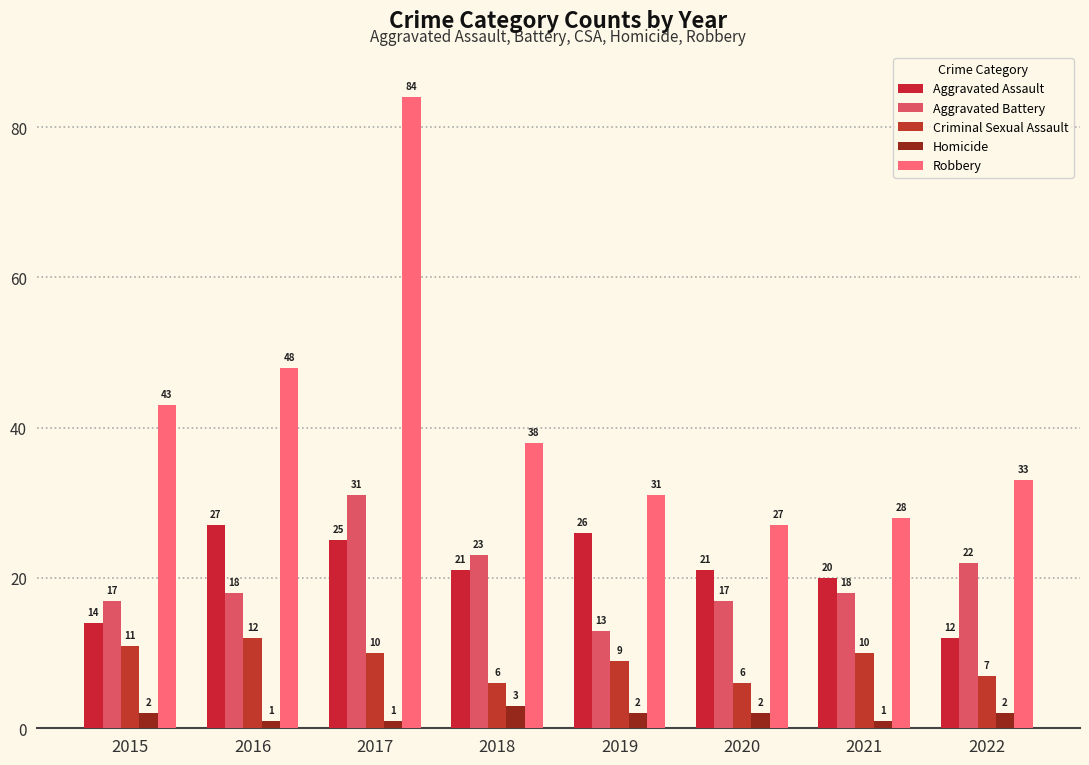

Reading left to right, extract all data points from this chart.

Aggravated Assault: 14	27	25	21	26	21	20	12
Aggravated Battery: 17	18	31	23	13	17	18	22
Criminal Sexual Assault: 11	12	10	6	9	6	10	7
Homicide: 2	1	1	3	2	2	1	2
Robbery: 43	48	84	38	31	27	28	33